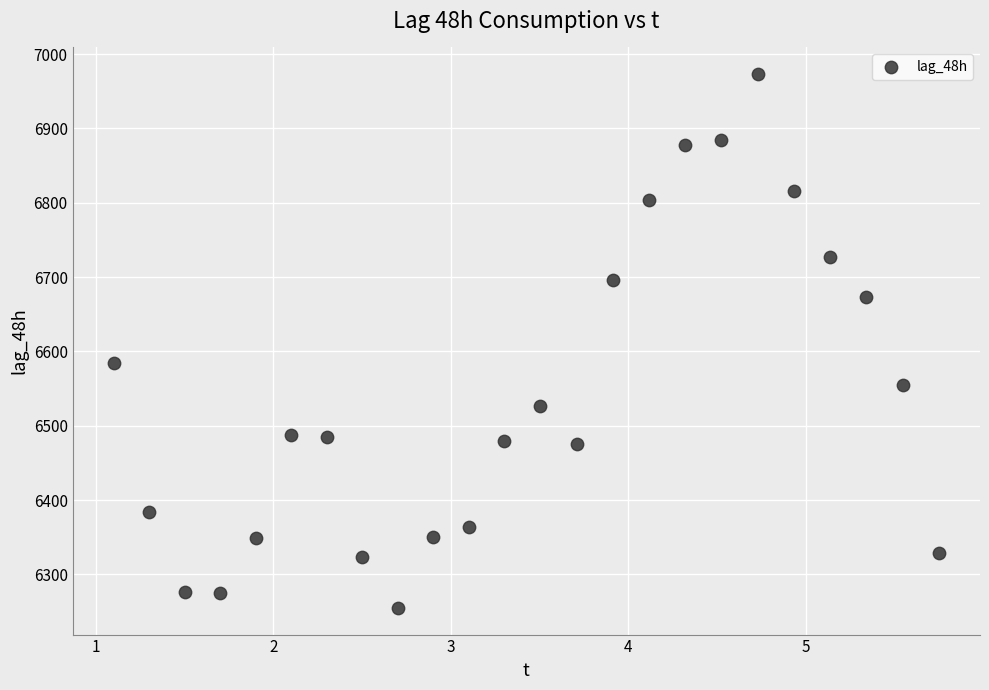

What is the range of Y values (max minus min)?

718